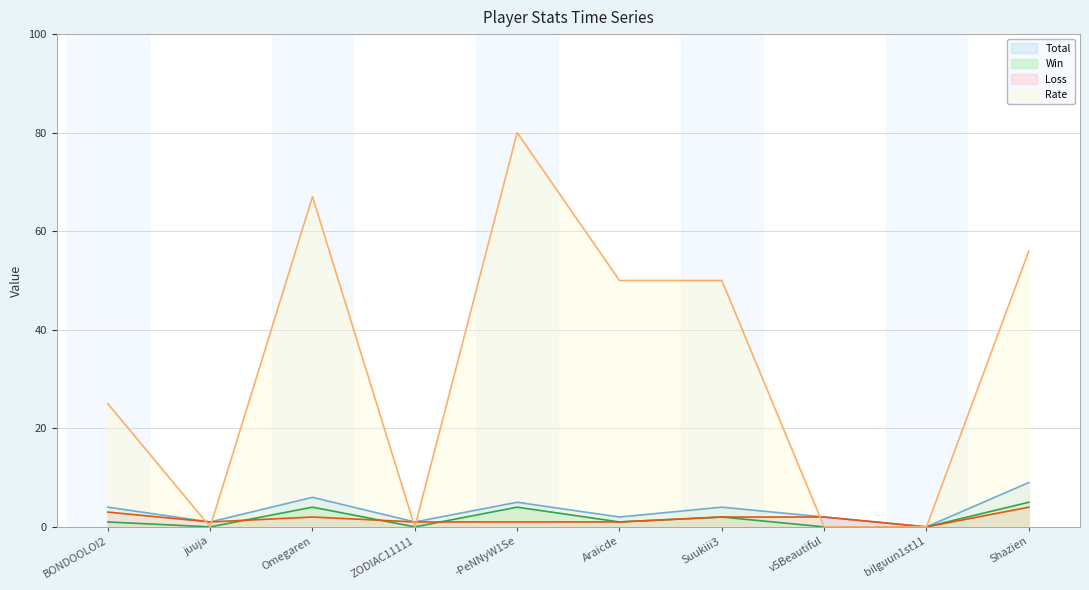

What position from the right is -PeNNyW1Se?

6